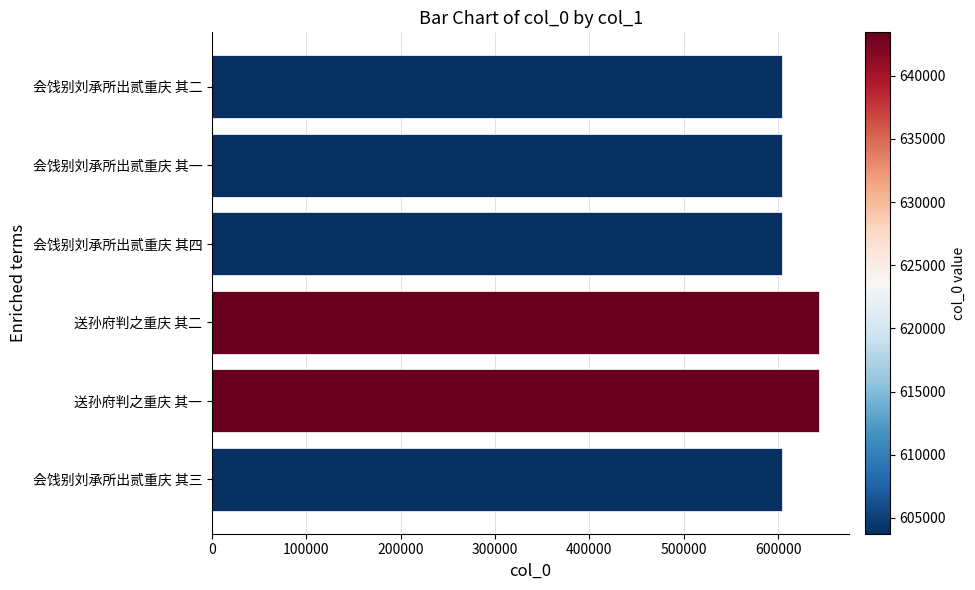

Which has a higher value, 送孙府判之重庆 其二 or 会饯别刘承所出贰重庆 其四?

送孙府判之重庆 其二